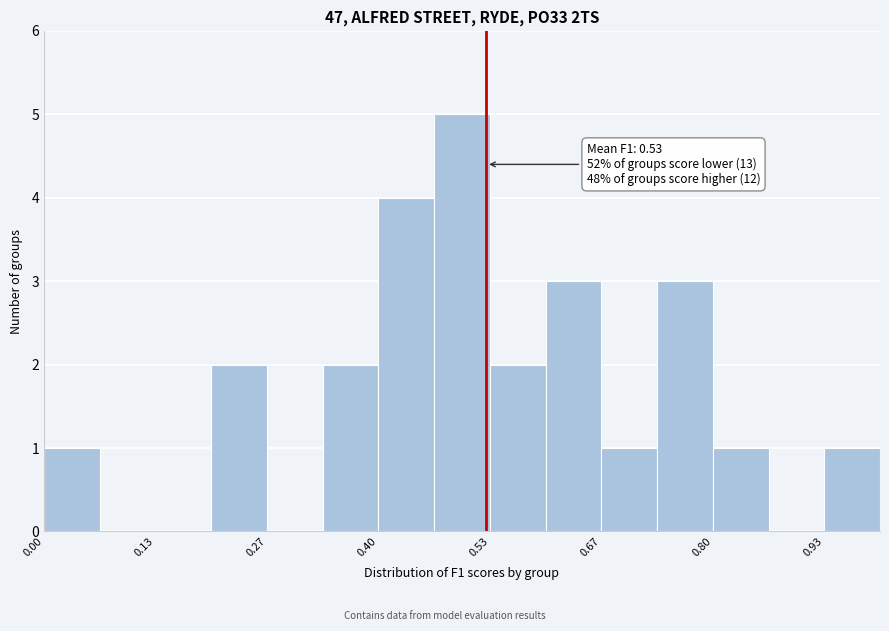

Around what value on the x-axis is the tallest bar? Give the approximate position of its centre, as read against the axis.

0.50